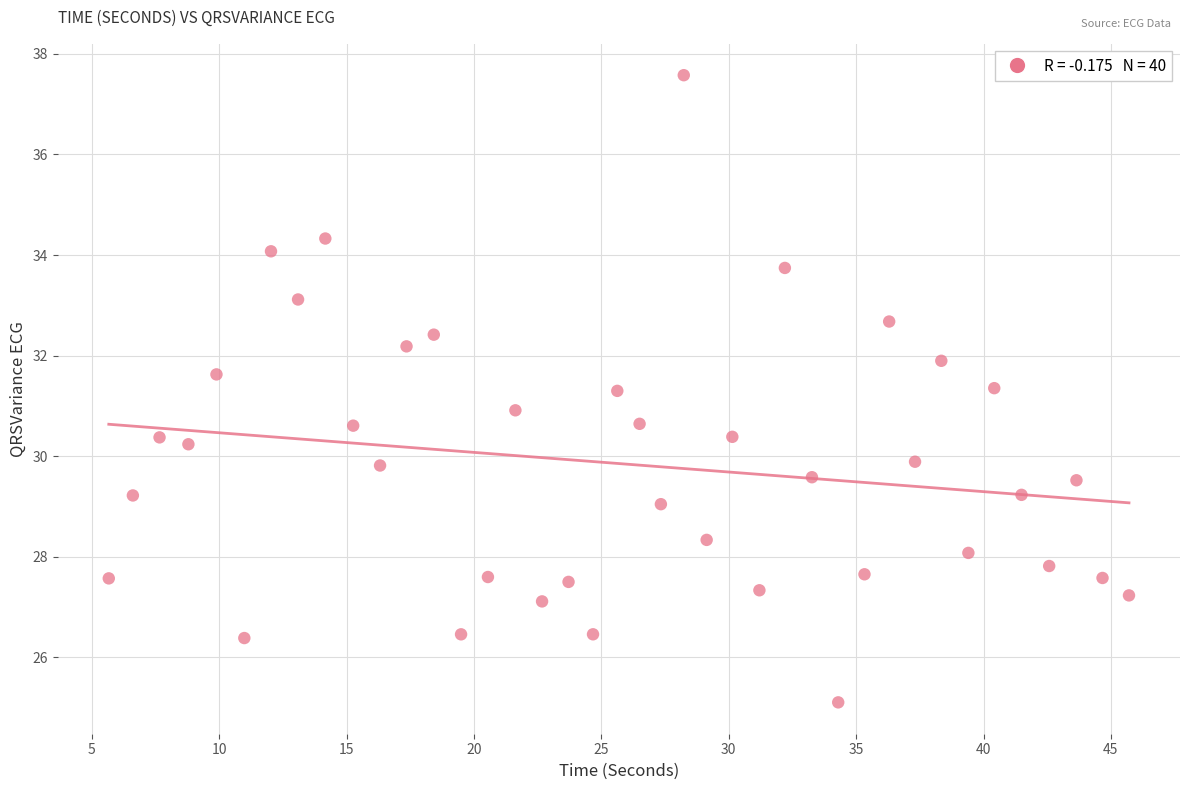

What is the range of Y values (max minus min)?

12.5